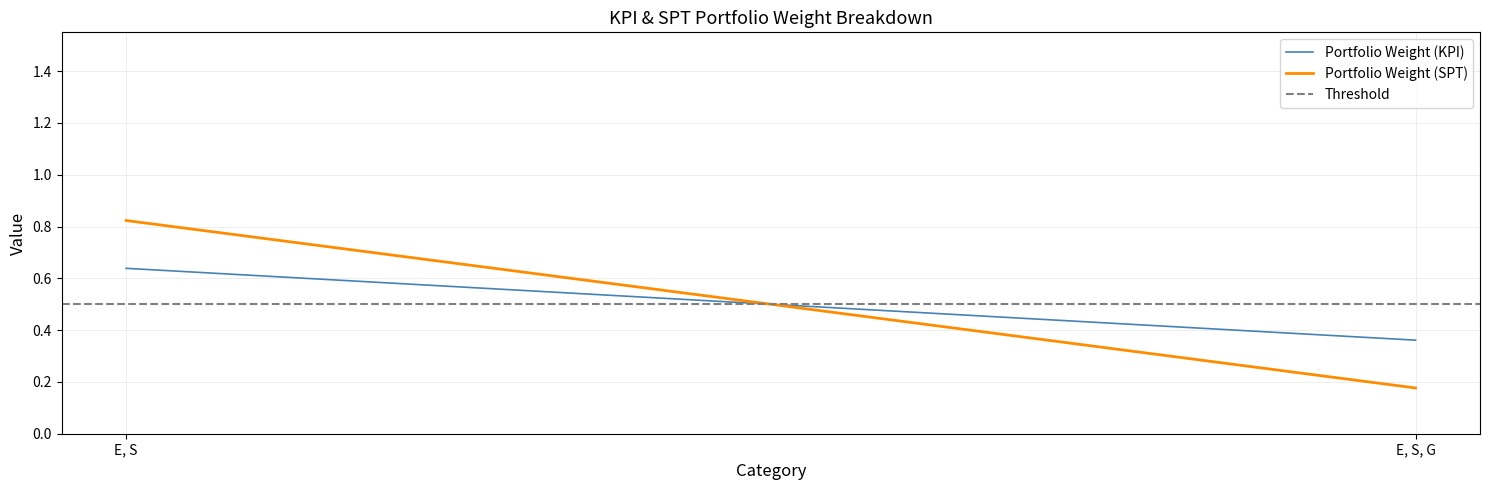

Rank the series by their maximum value, from lowest to highest.

Threshold, Portfolio Weight (KPI), Portfolio Weight (SPT)